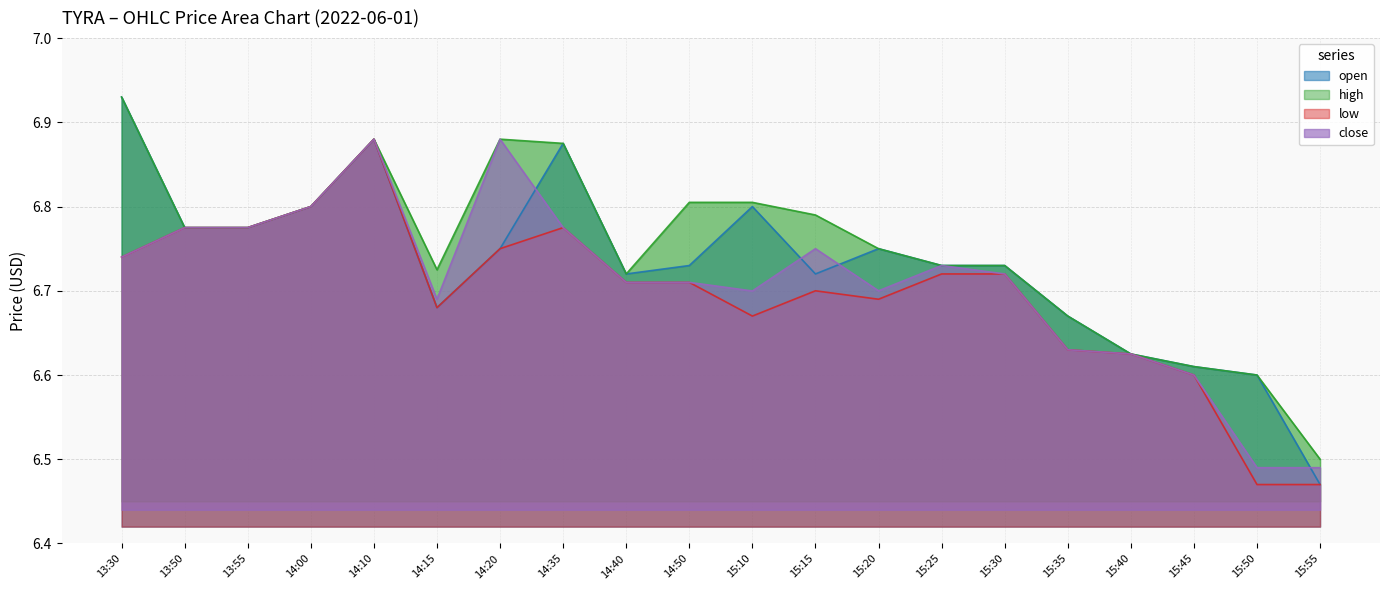

True or false: high and close cross at least once.

False